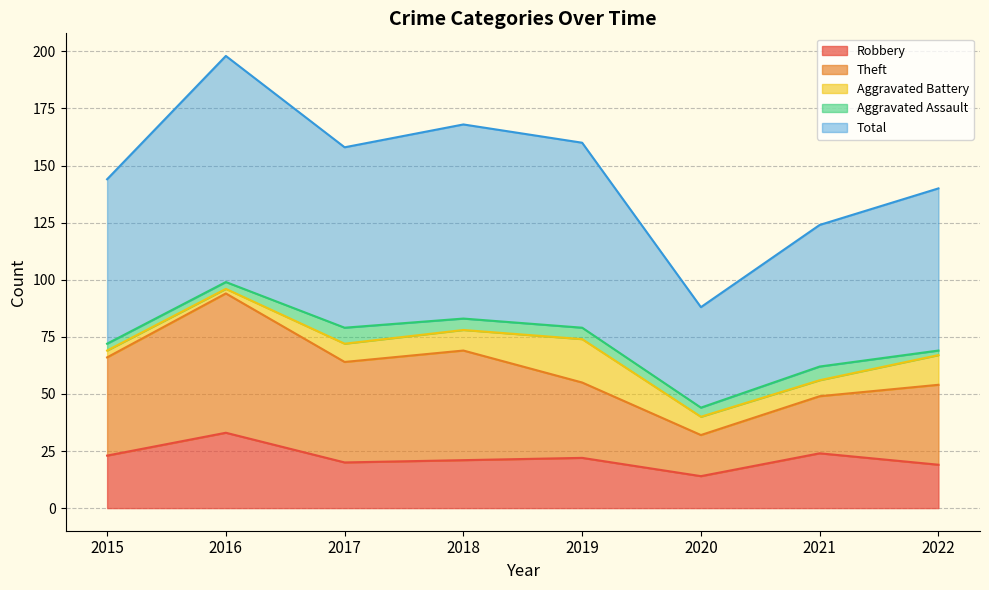

At 2017, list the series in order from smallest to largest.

Aggravated Assault, Aggravated Battery, Robbery, Theft, Total